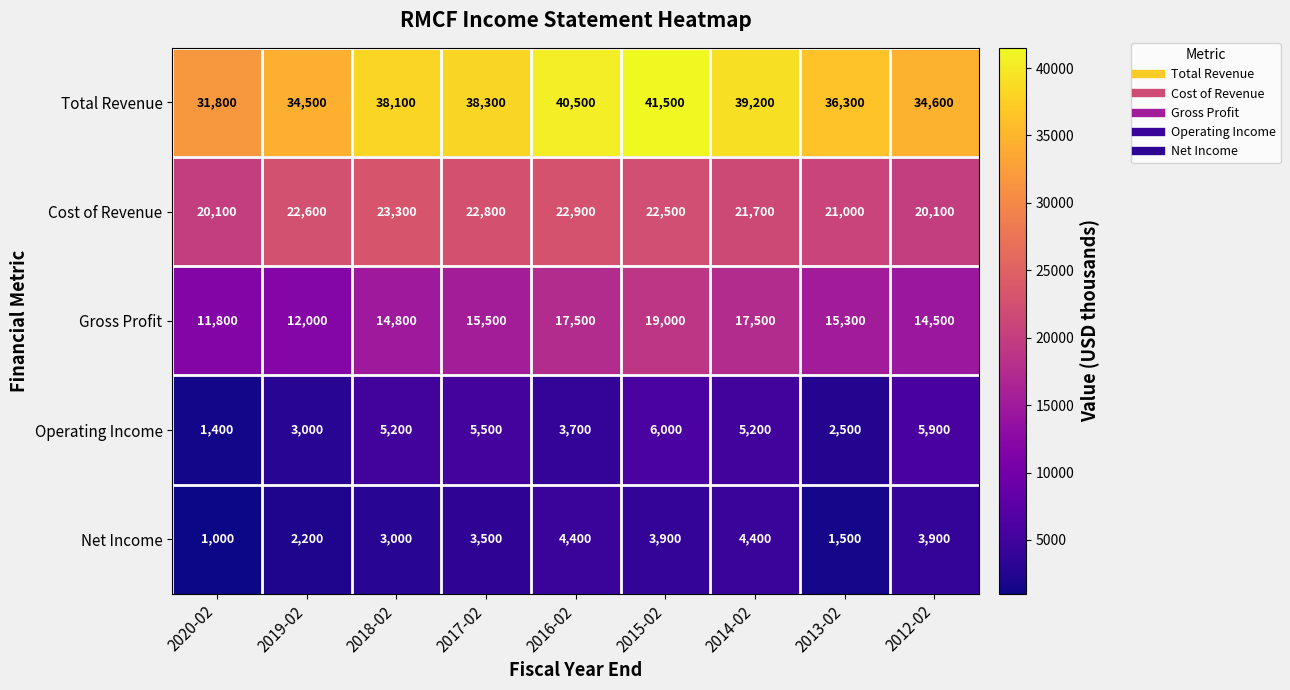

At 2020-02, list the series in order from smallest to largest.

Net Income, Operating Income, Gross Profit, Cost of Revenue, Total Revenue